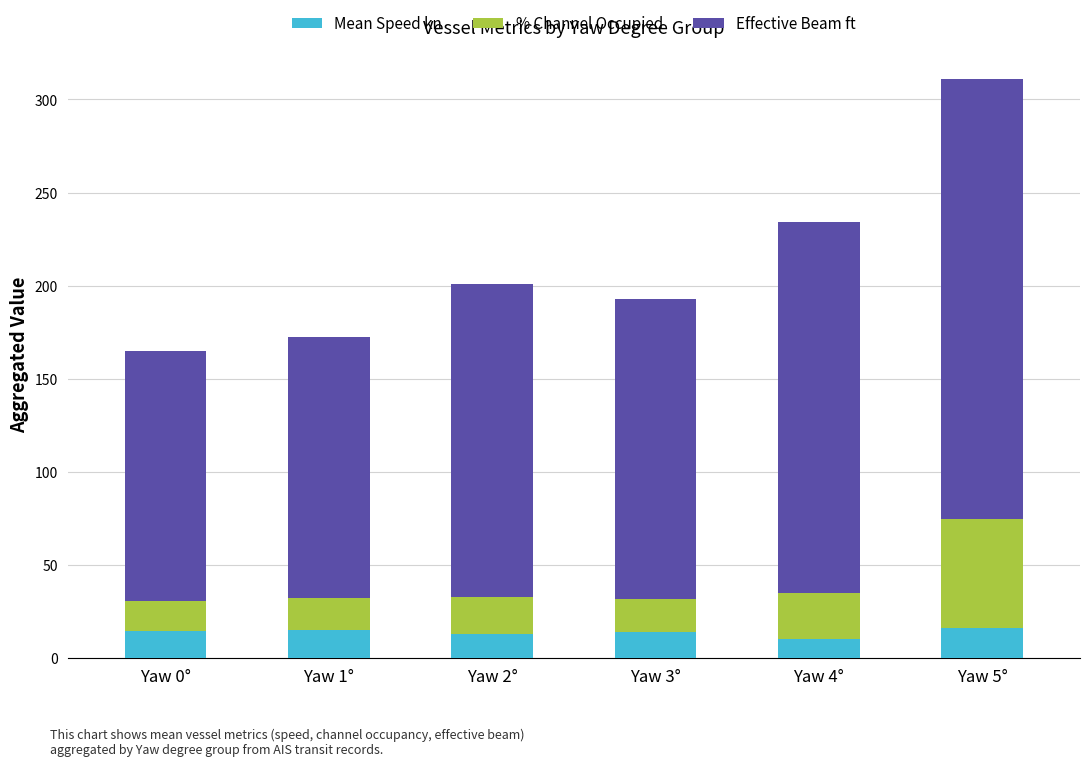

What is the maximum value for Mean Speed kn?

15.9